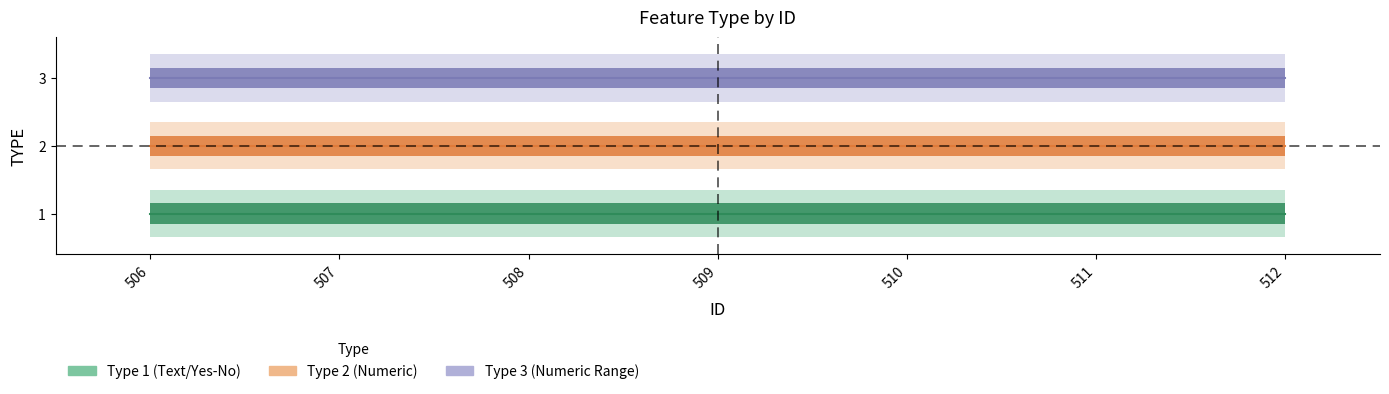

Read the TYPE_3 value at 507.

3